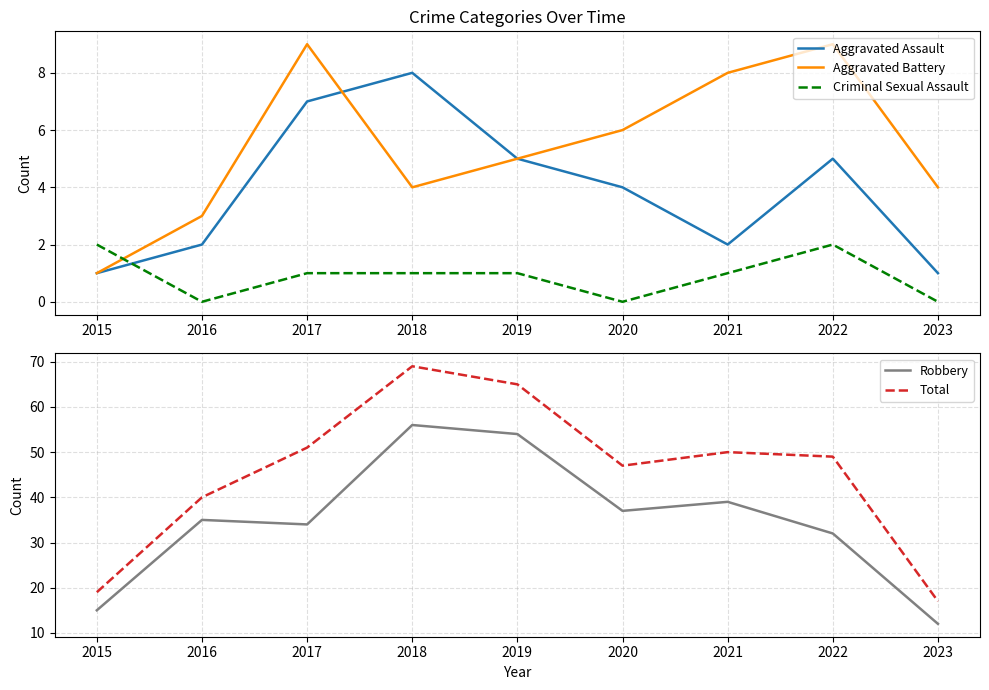

In Aggravated Assault, how many points are lower than both neighbors (excluding endpoints)?

1